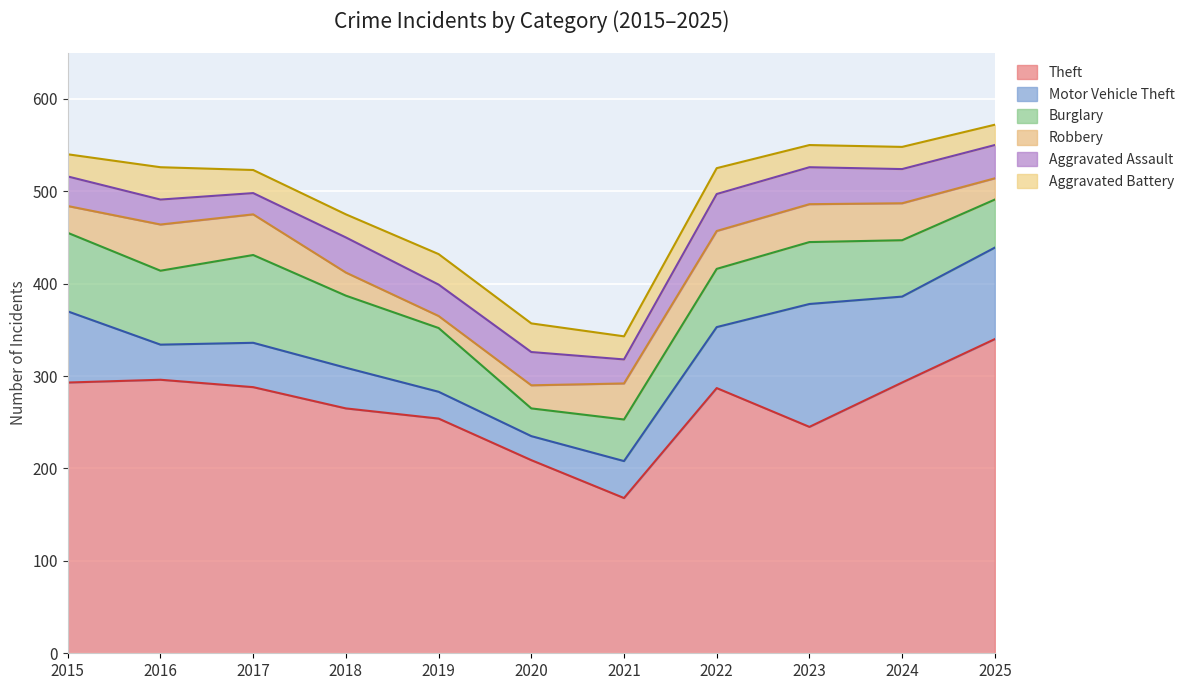

True or false: Aggravated Battery has more than 0 points higher than both neighbors.

True